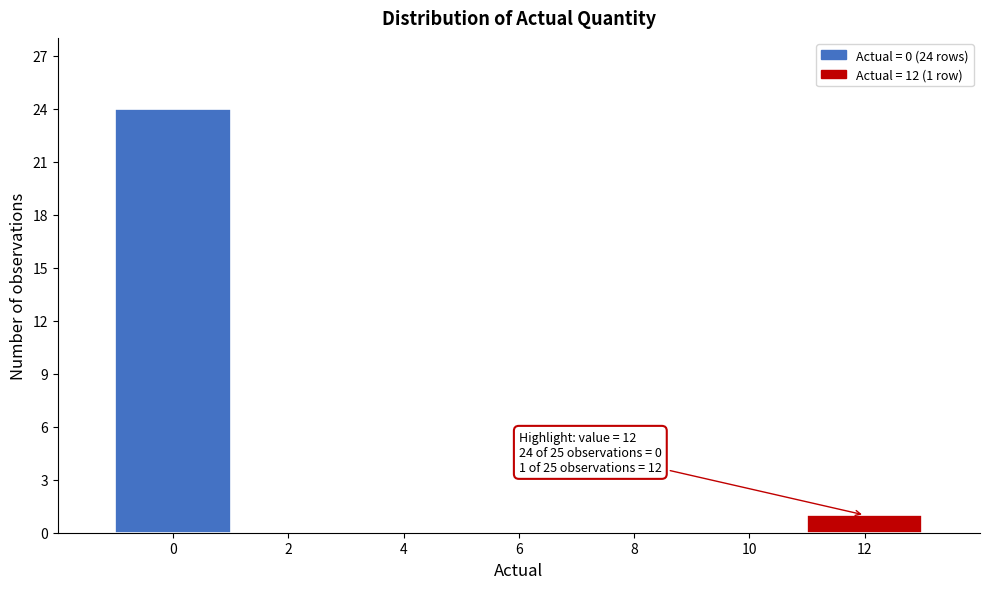

Over which range of the x-axis is the bar tallest?

-1 to 1